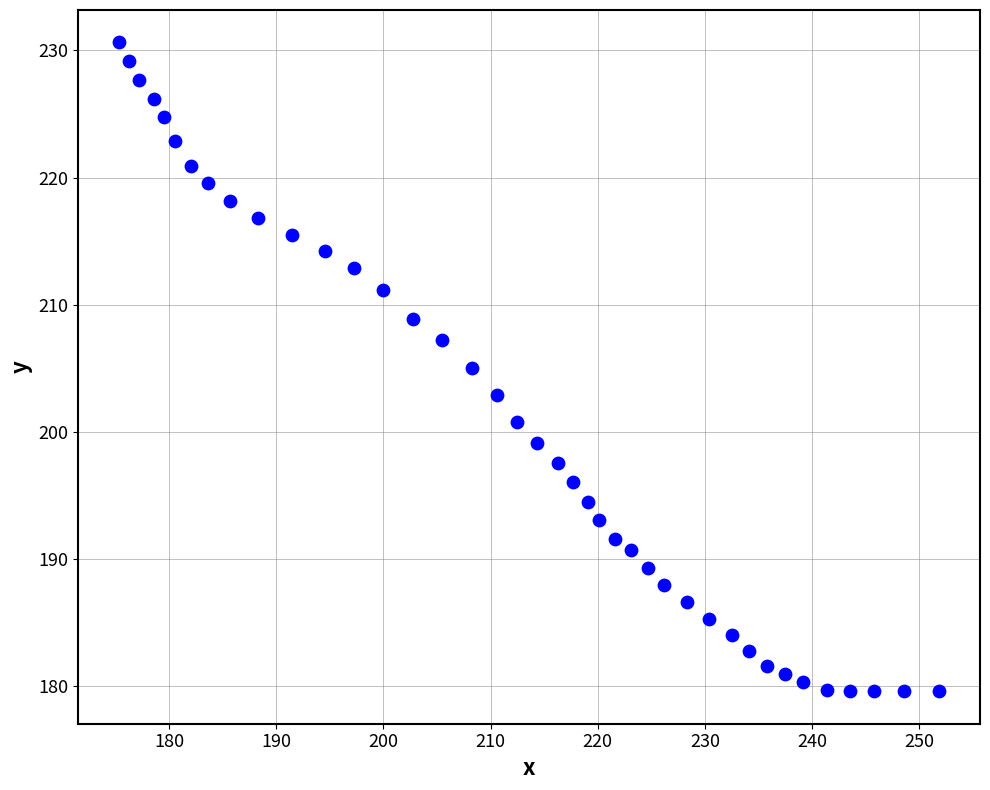

What is the range of X values (max minus min)?

76.5